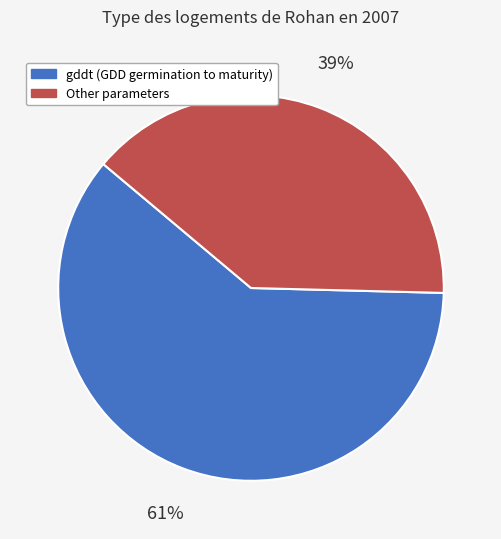

Is there a majority slice in this chart?

Yes